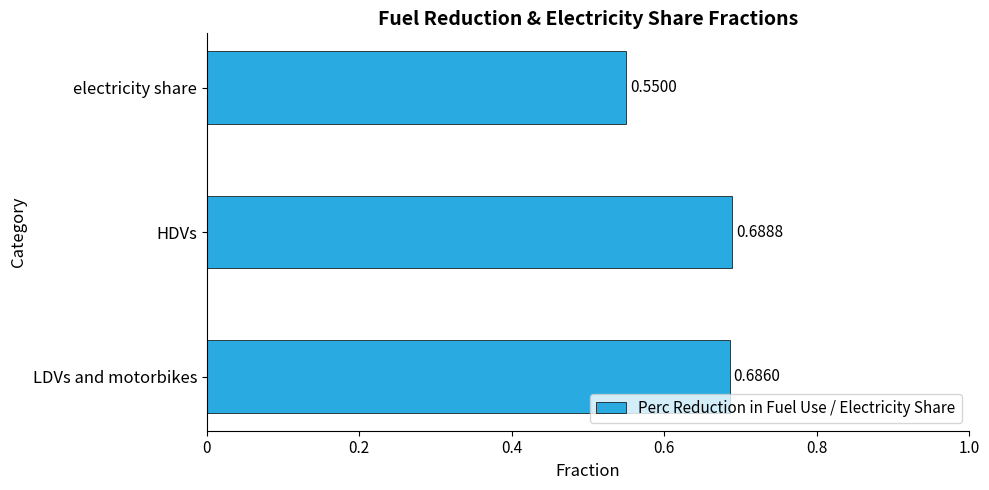

List the labels in order of value, smallest first.

electricity share, LDVs and motorbikes, HDVs